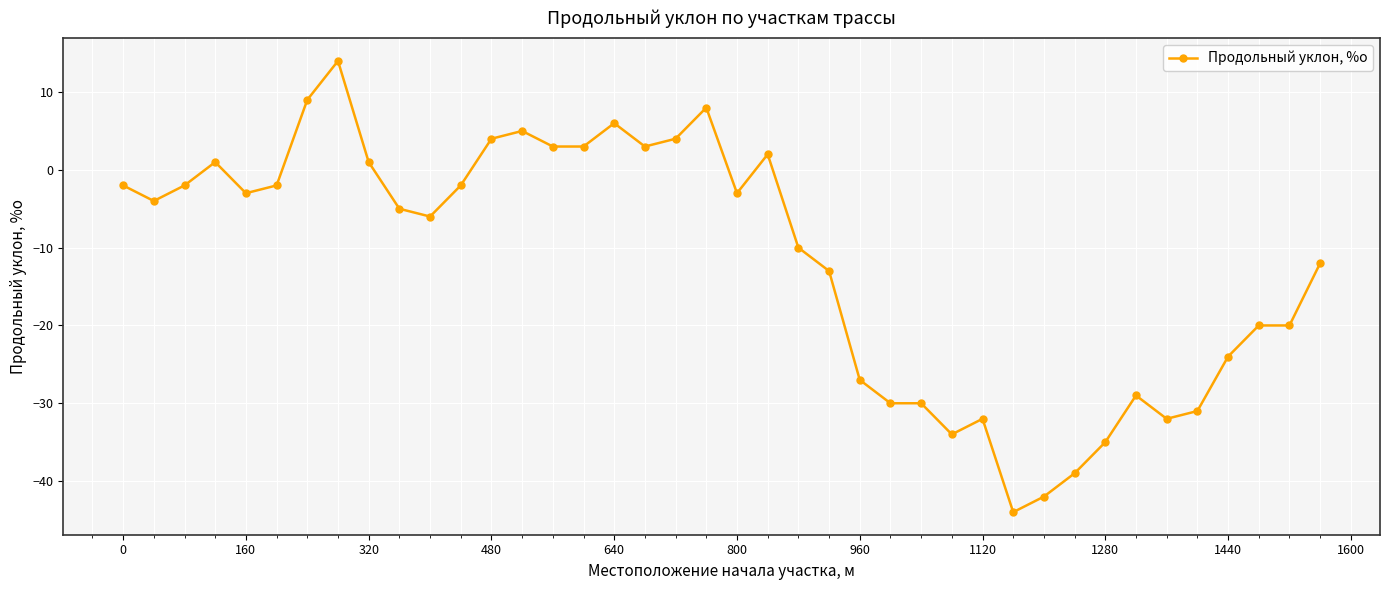

How many negative values are there?

27